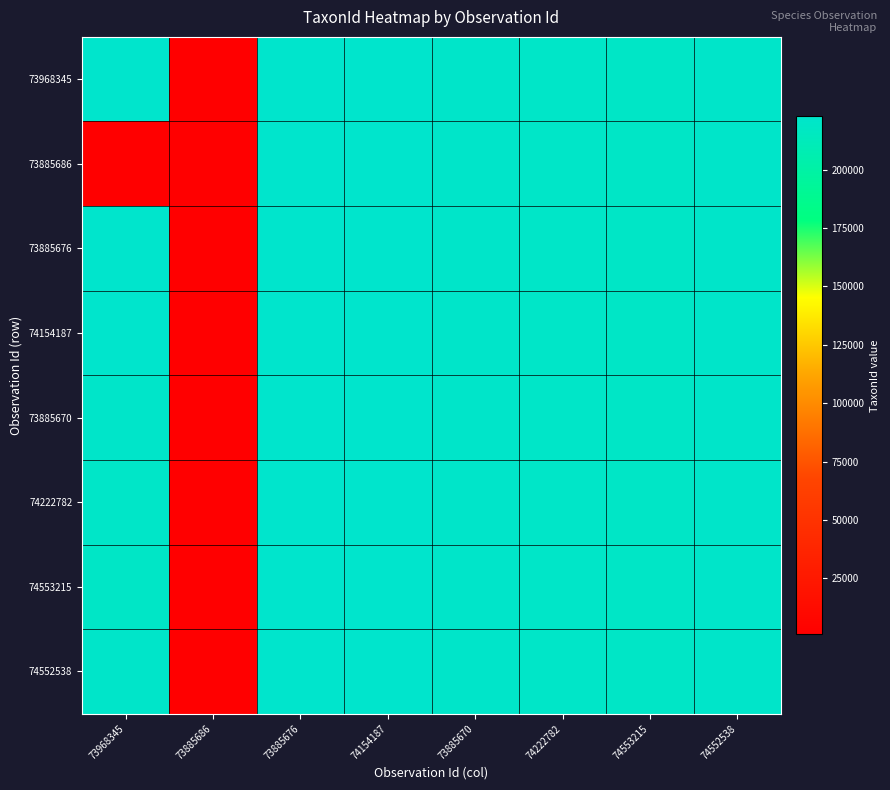

At which category is the sum across all series the highest?

73885676